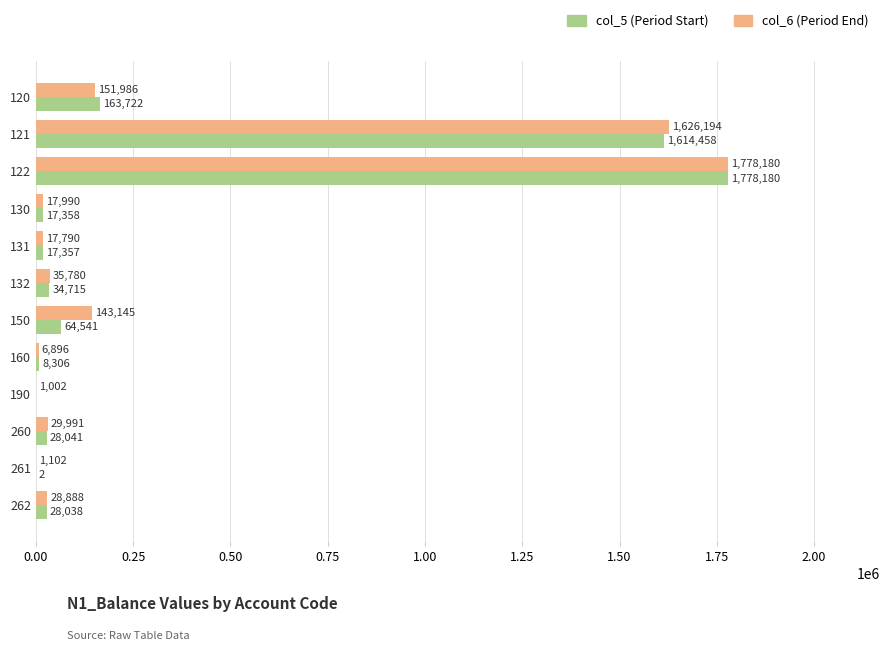

At which category is the sum across all series the highest?

122